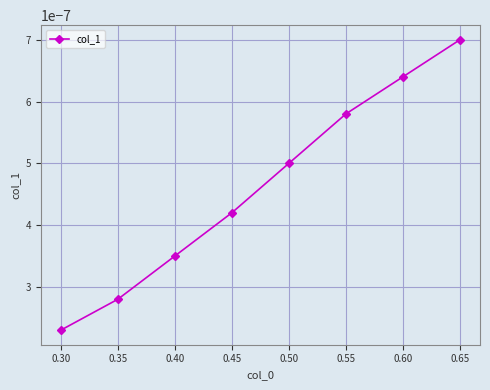

True or false: there are more than 0 points higher than both neighbors.

False